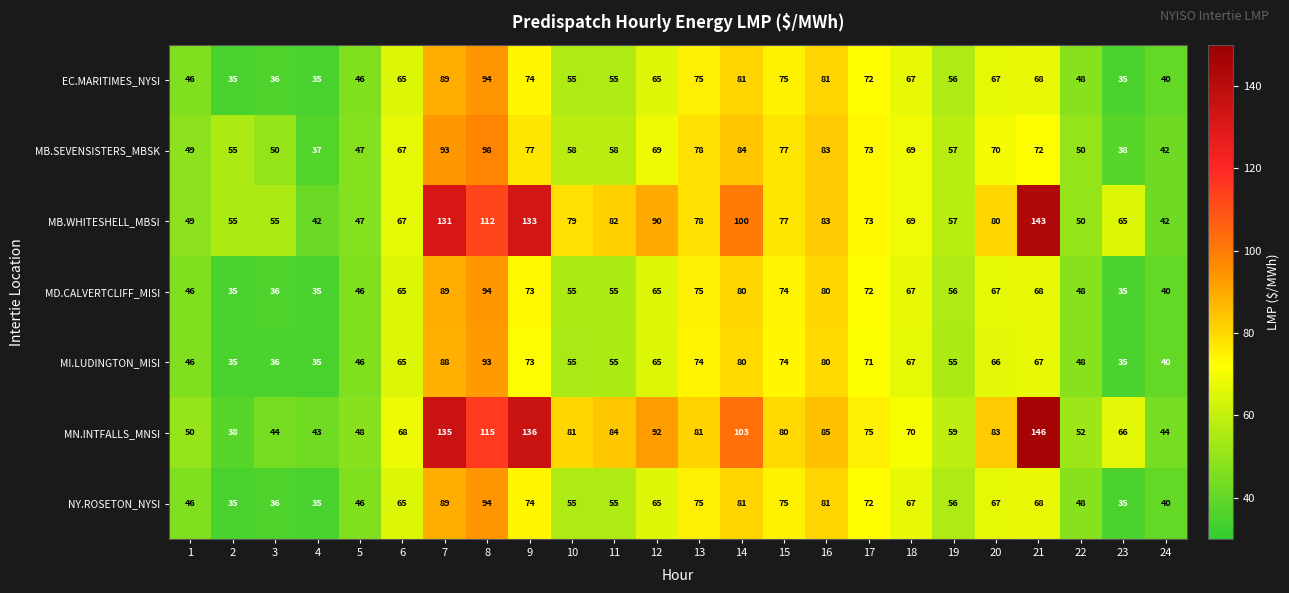

Is it true that MN.INTFALLS_MNSI equals 105 at 19?

False